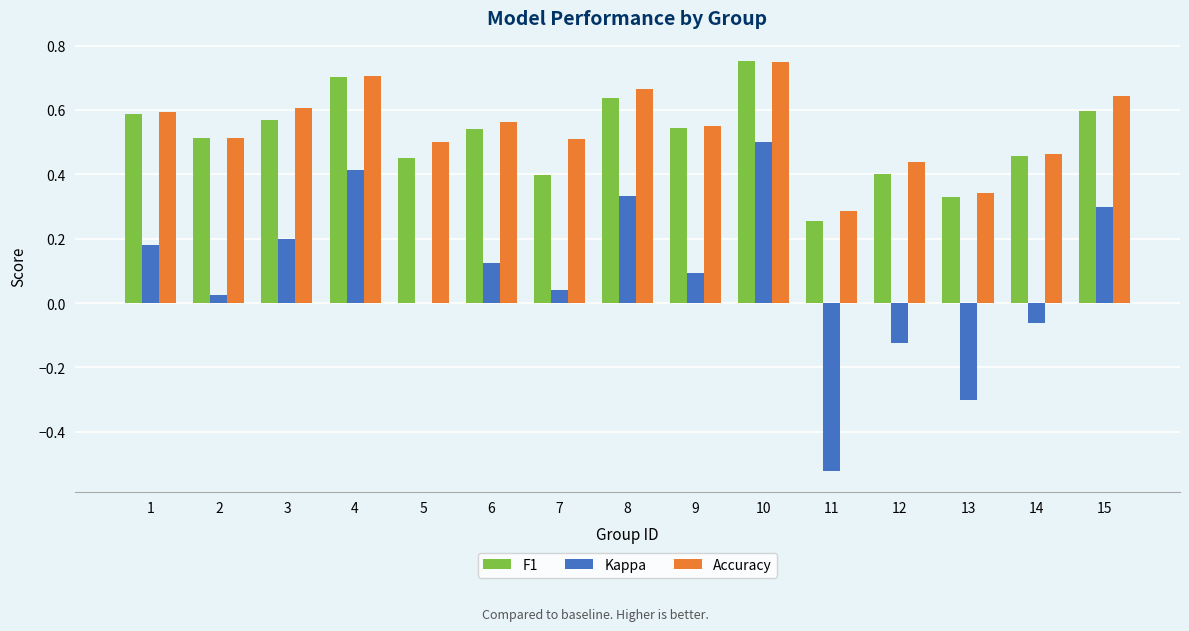

What is the sum of all Accuracy values?

8.1